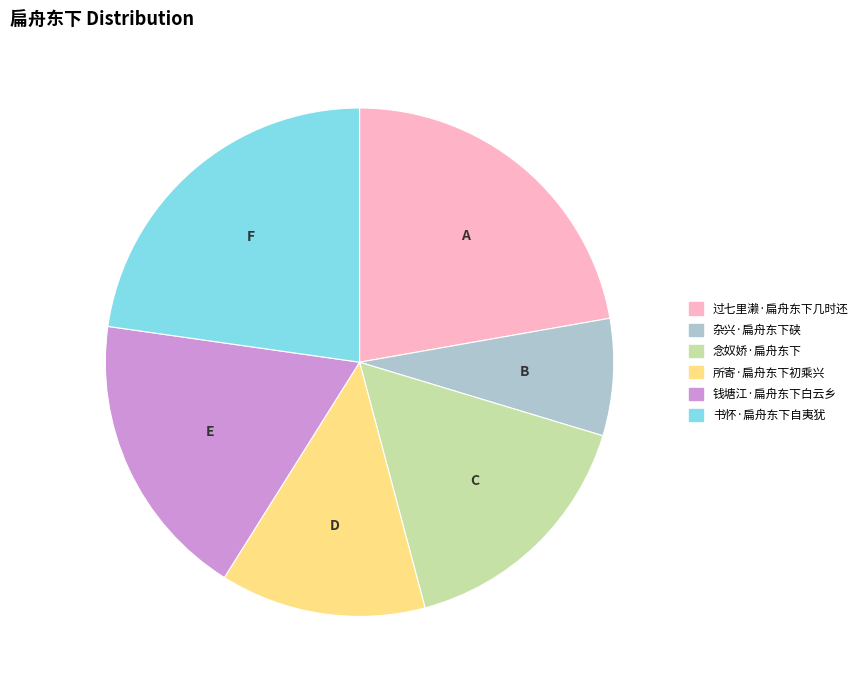

Count the number of slices in the pie.

6